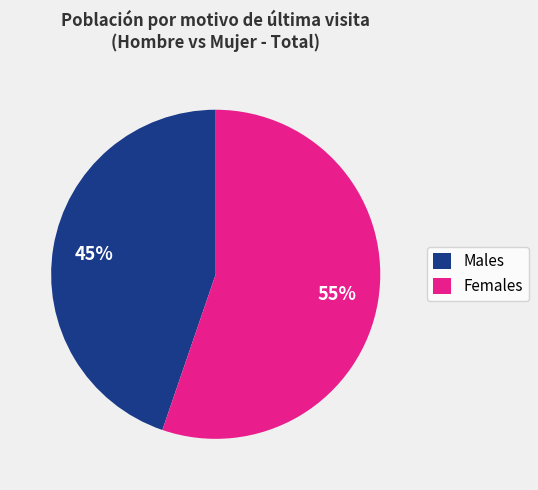

What percentage is the Females slice, to the nearest percent?

55%